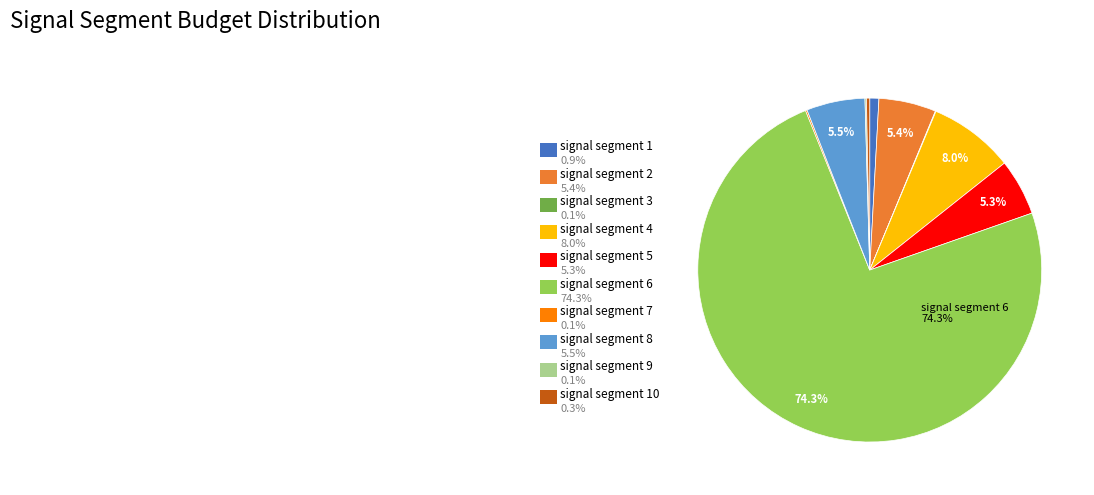

Is the sum of signal segment 5 and signal segment 2 greater than half?

No